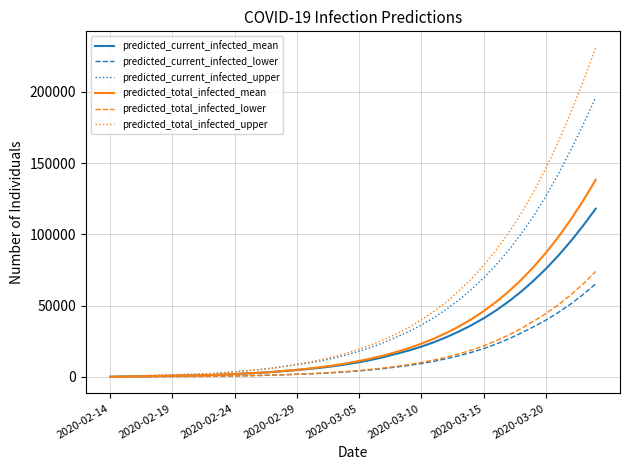

What is the minimum value shown in the chart?

50